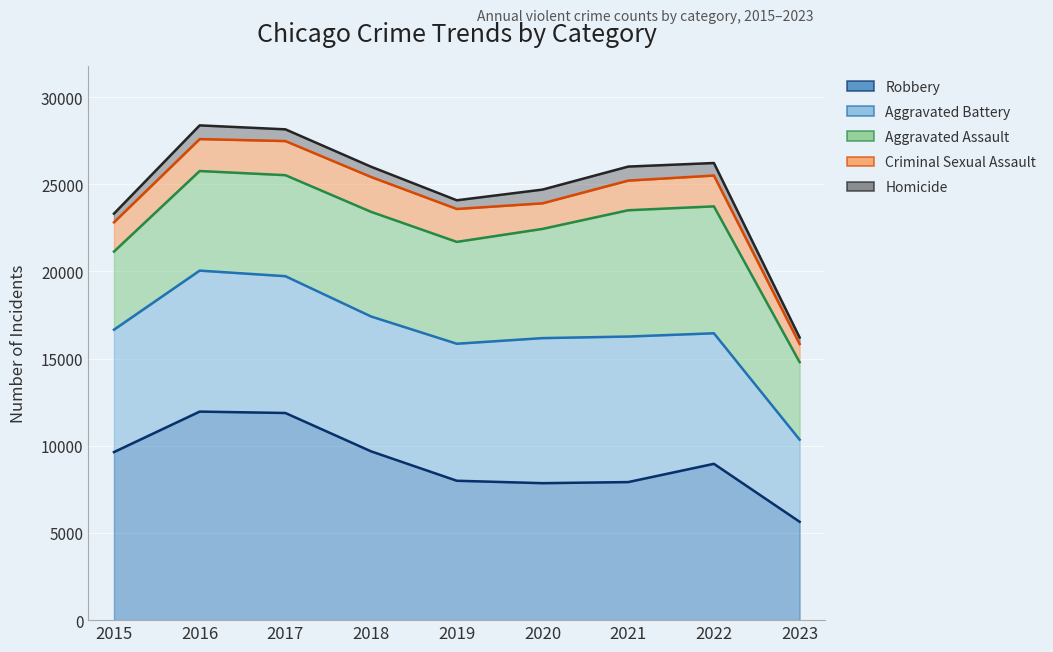

Reading left to right, transcribe all the data shown in this chart.

Aggravated Assault: 2015=4480	2016=5712	2017=5793	2018=6001	2019=5841	2020=6263	2021=7243	2022=7278	2023=4444
Aggravated Battery: 2015=7018	2016=8085	2017=7845	2018=7734	2019=7857	2020=8319	2021=8346	2022=7486	2023=4710
Criminal Sexual Assault: 2015=1680	2016=1831	2017=1957	2018=1998	2019=1888	2020=1467	2021=1700	2022=1768	2023=1041
Homicide: 2015=496	2016=786	2017=672	2018=589	2019=498	2020=787	2021=804	2022=718	2023=374
Robbery: 2015=9638	2016=11960	2017=11880	2018=9680	2019=7994	2020=7855	2021=7918	2022=8965	2023=5641